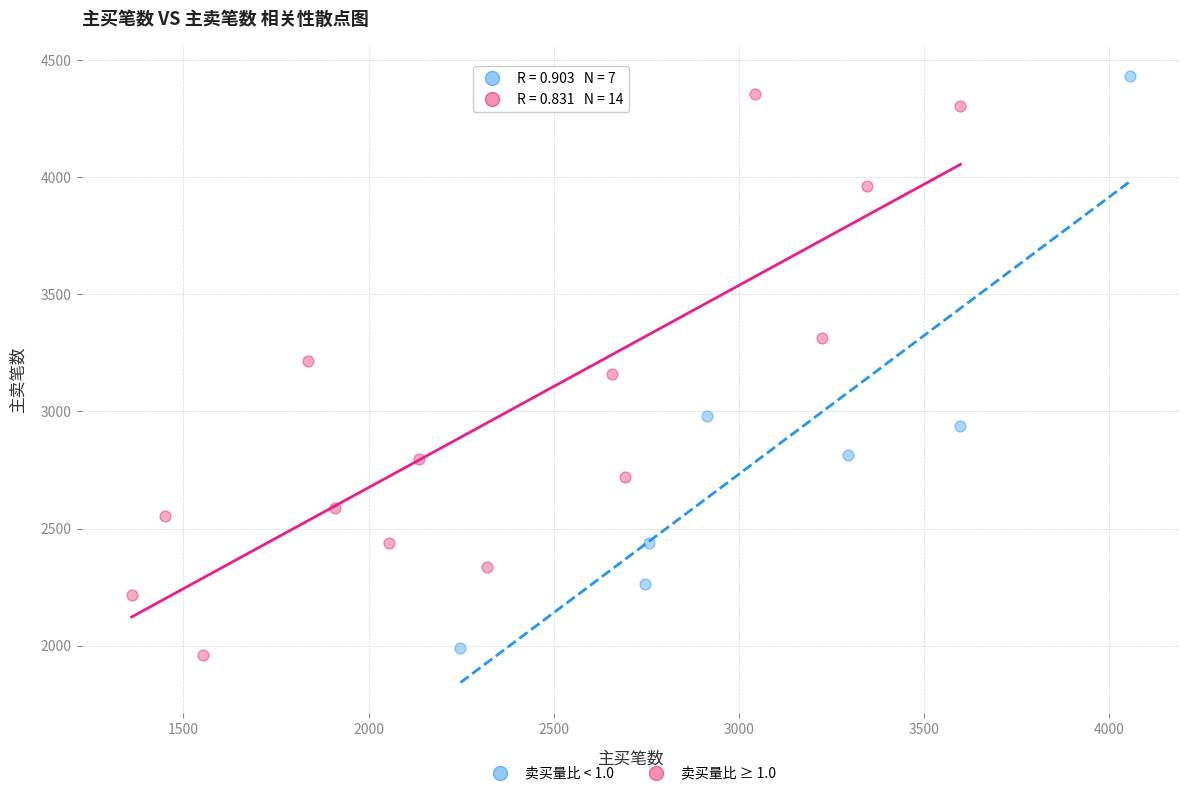

Which series contains the lowest Y value?

卖买量比 ≥ 1.0